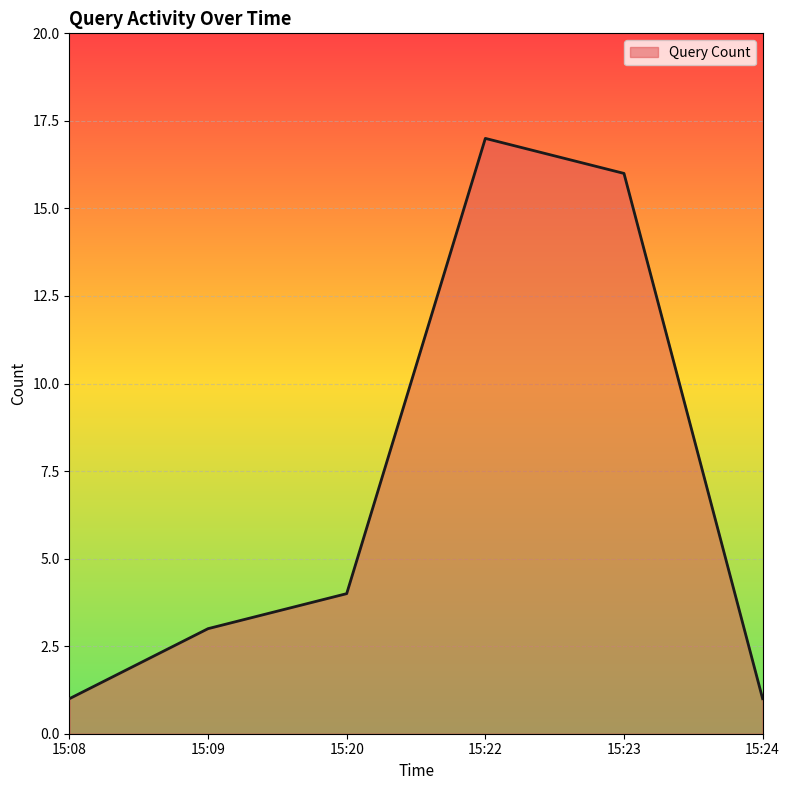

Reading right to left, transcribe all the data shown in this chart.

1	16	17	4	3	1